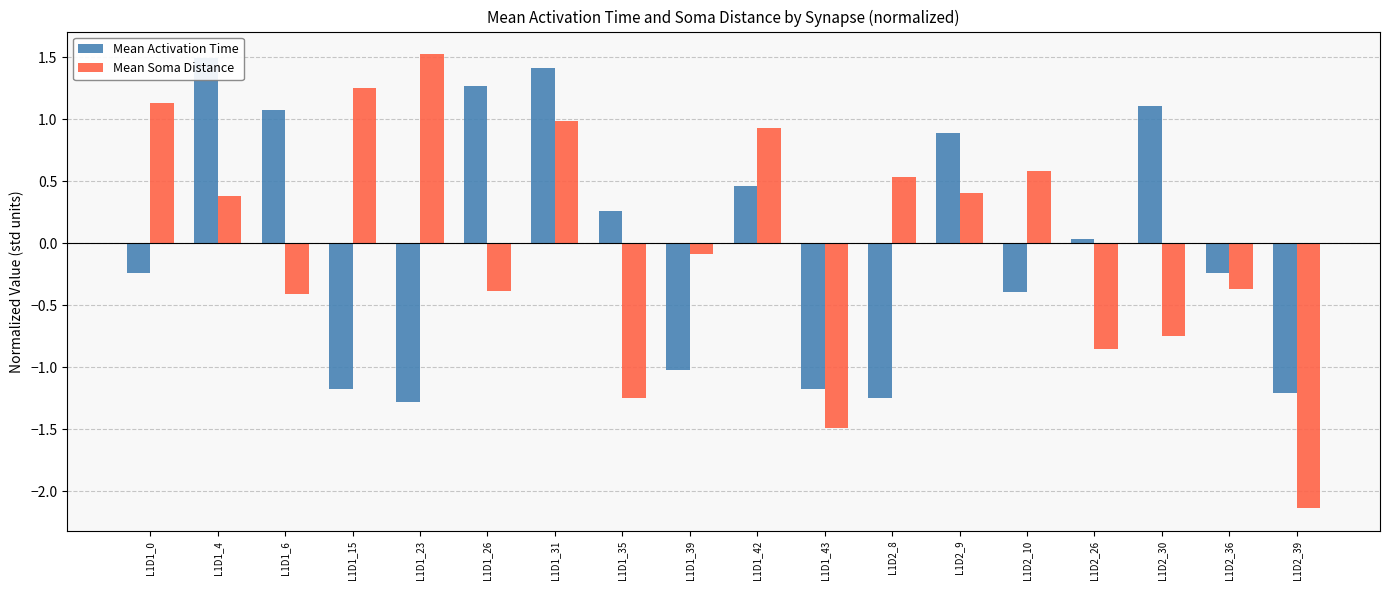

How many positive values does the Mean Activation Time series have?

9